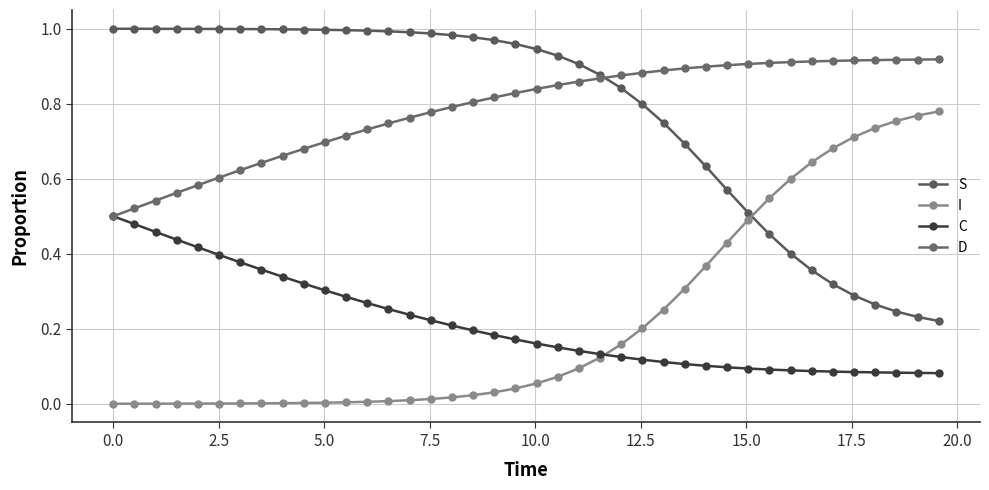

What is the maximum value shown in the chart?

1.0